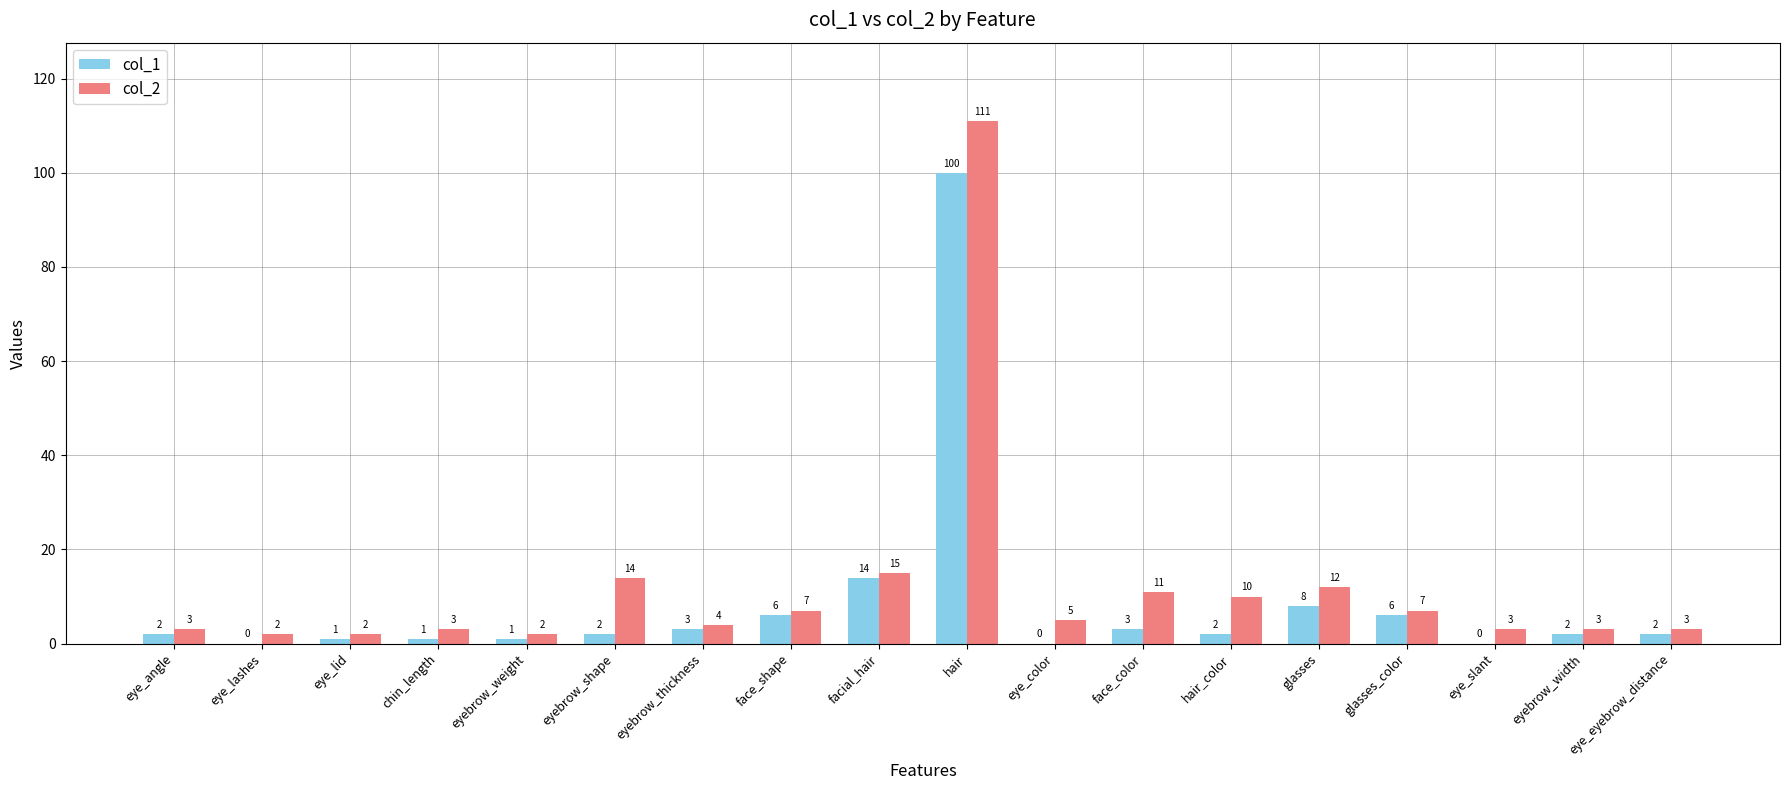

Which series has the largest total across all categories?

col_2